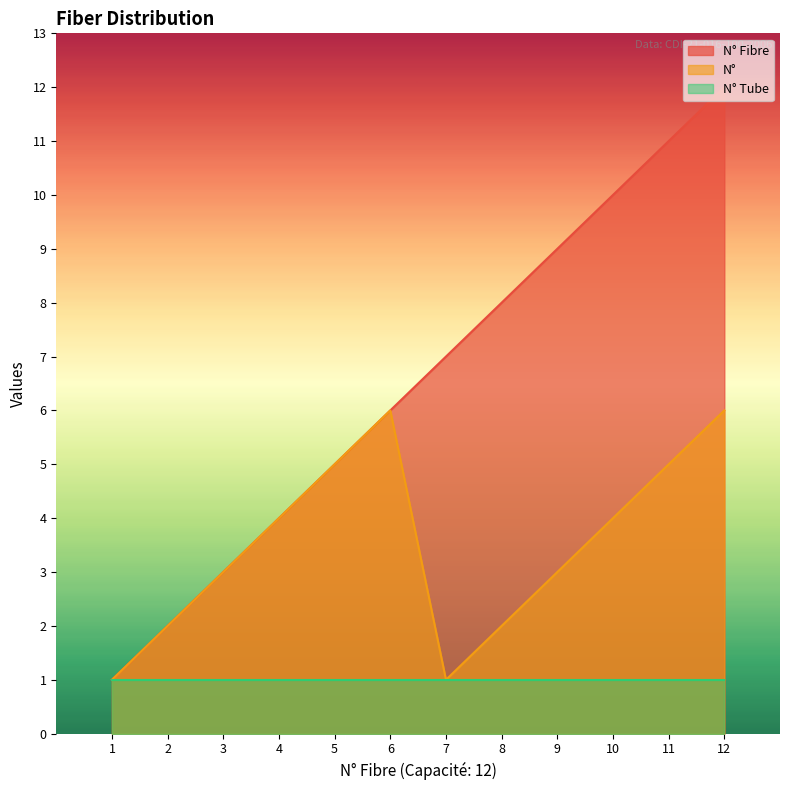

What is the minimum value for N°?

1